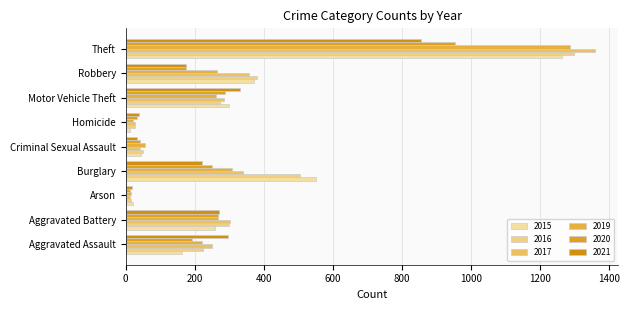

Read the 2020 value at Burglary, to the nearest 100.

200